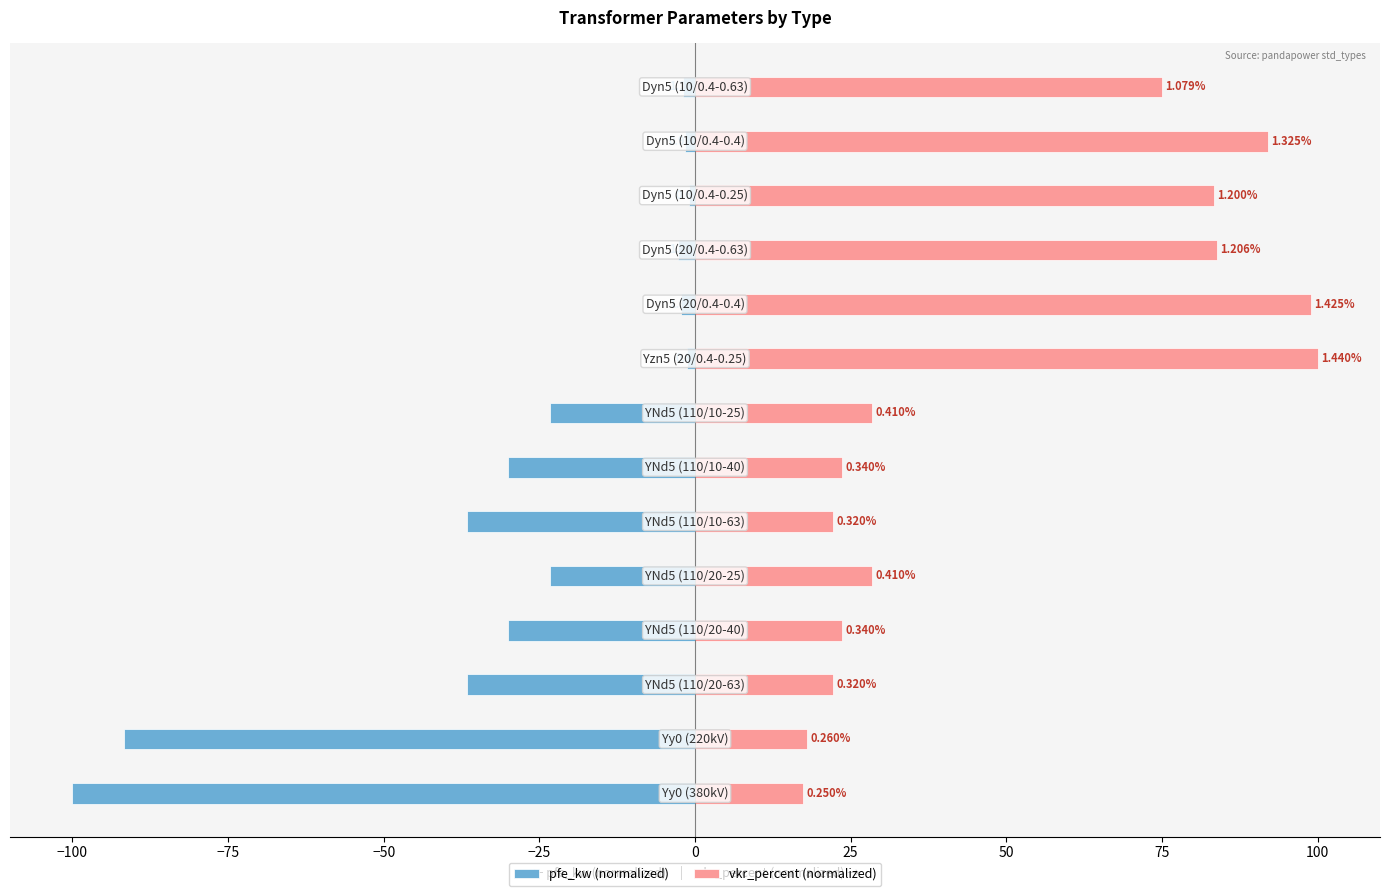

The value of vkr_percent (normalized) at 13 is 44.9. True or false?

False